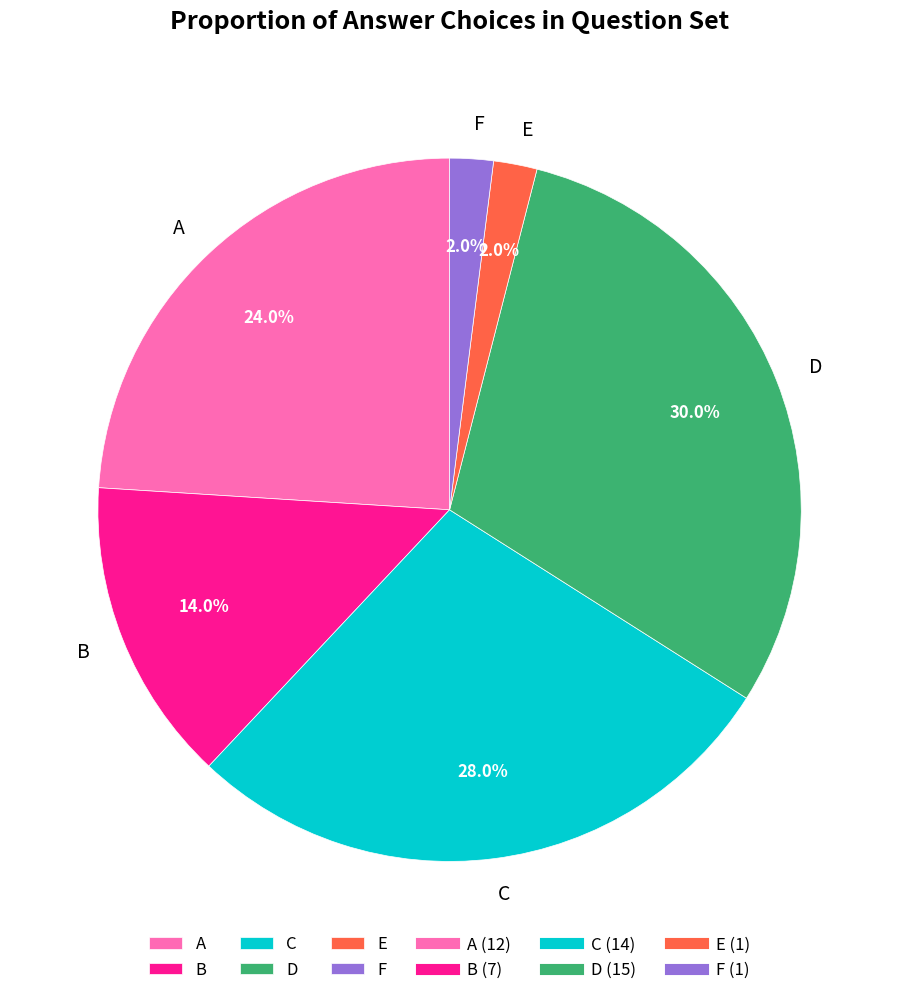

What is the largest slice in the pie chart?

D